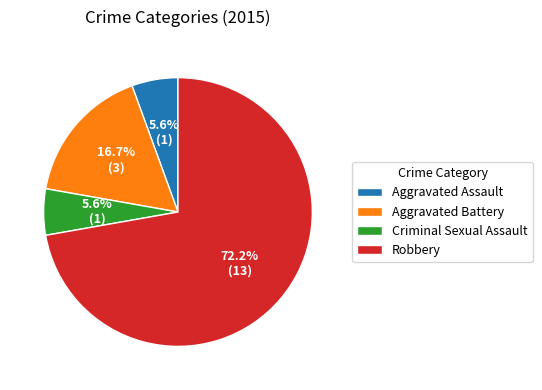

Is there a majority slice in this chart?

Yes